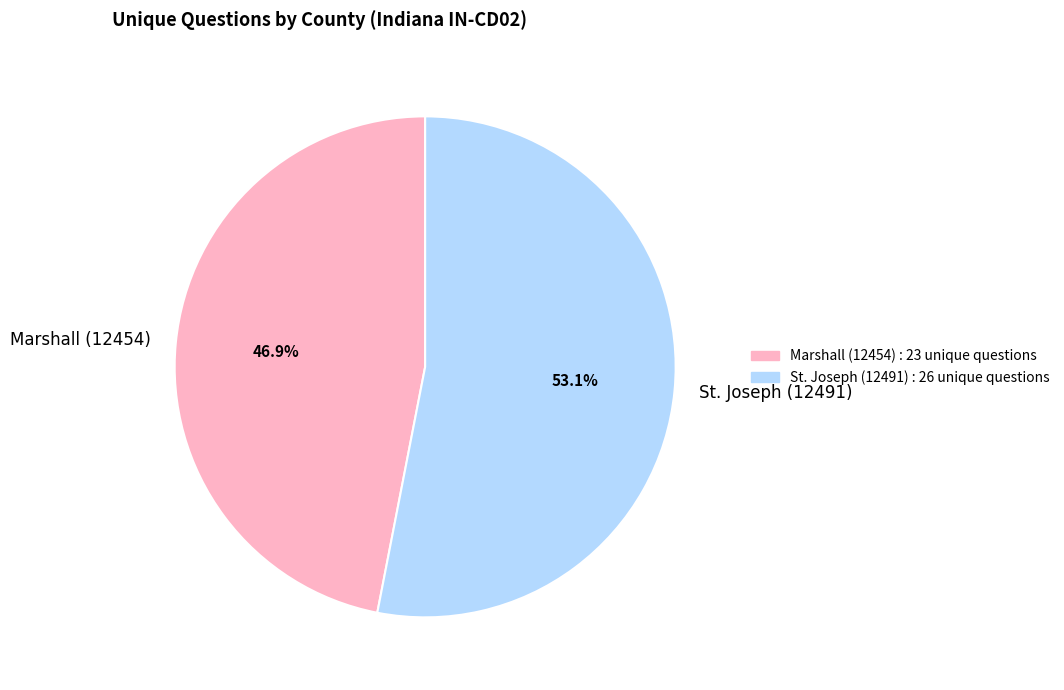

Which category has the biggest portion of the pie?

St. Joseph (12491)